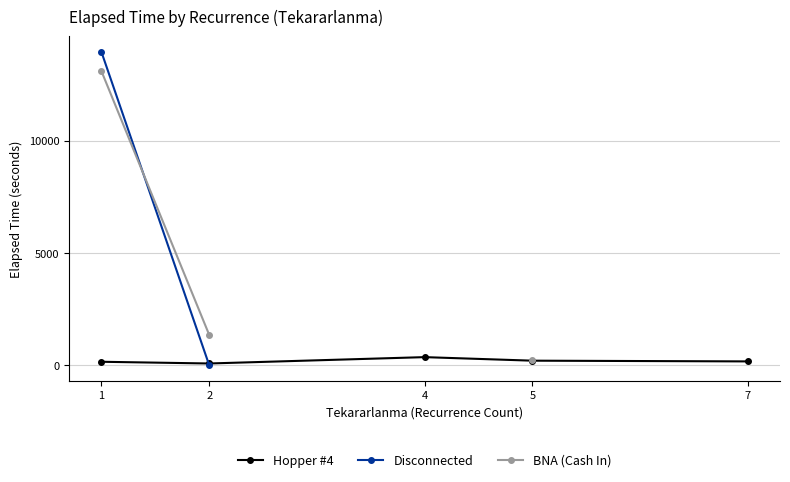

Which category has the highest value across all series?

1